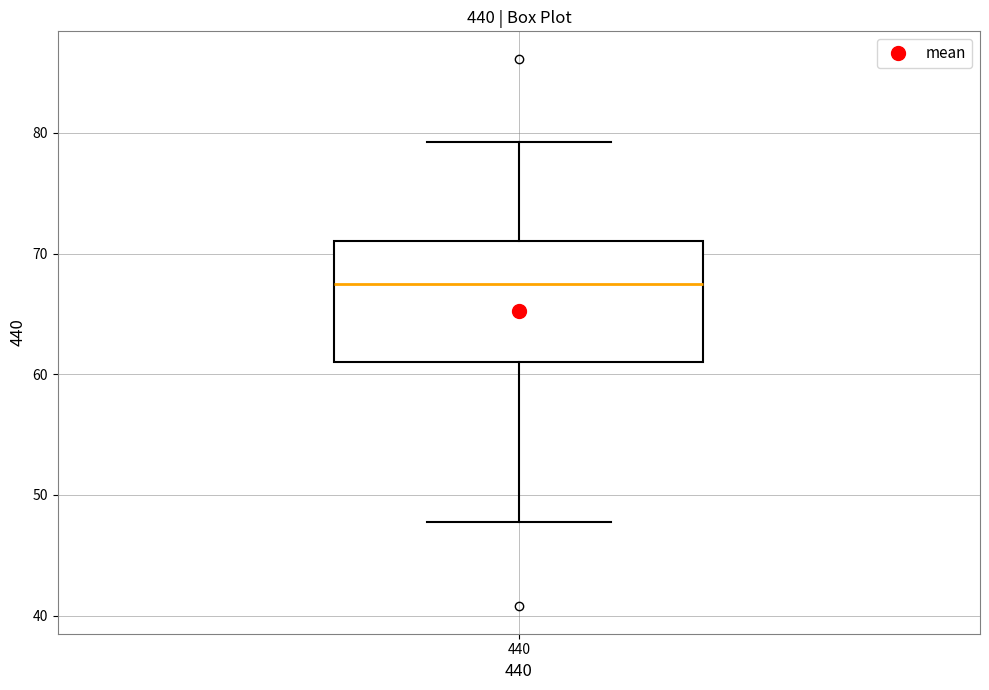

Where does the median line of the box at x = 440 sit on the y-axis? The values are not printed on the chart, so give them approximately, as read against the axis.

68